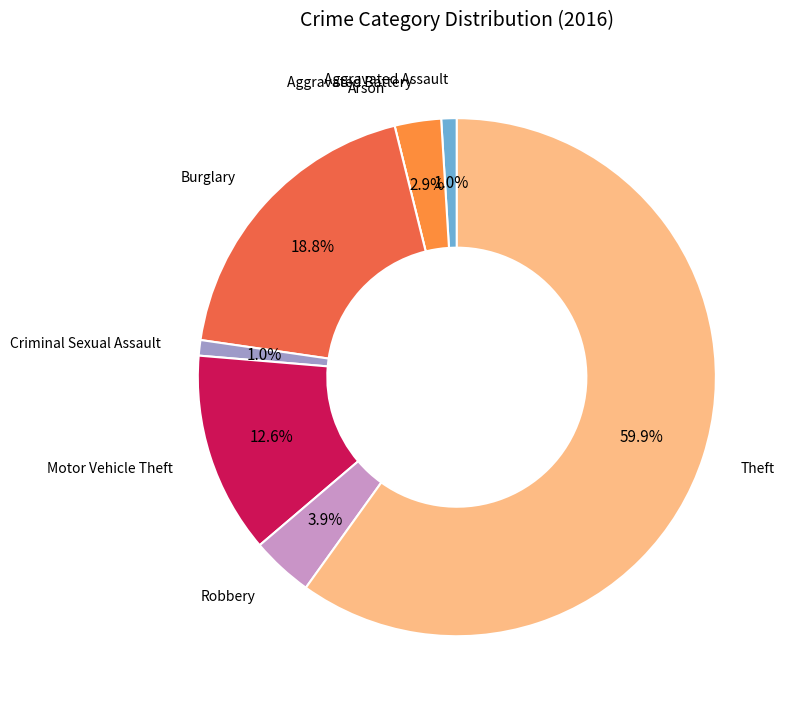

Does any single category account for the majority?

Yes